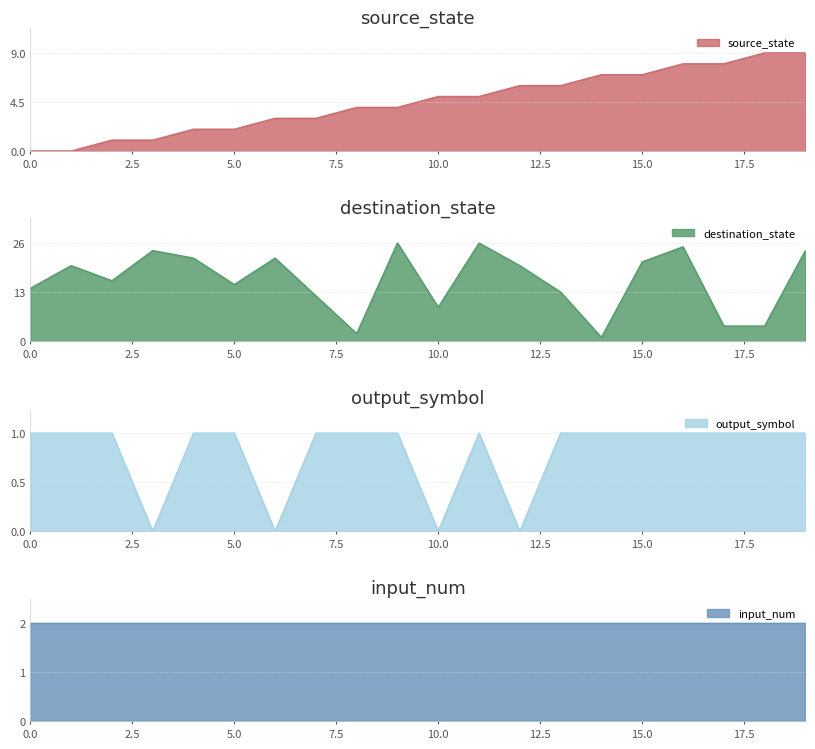

True or false: source_state has a value of 10 at 15.0.

False